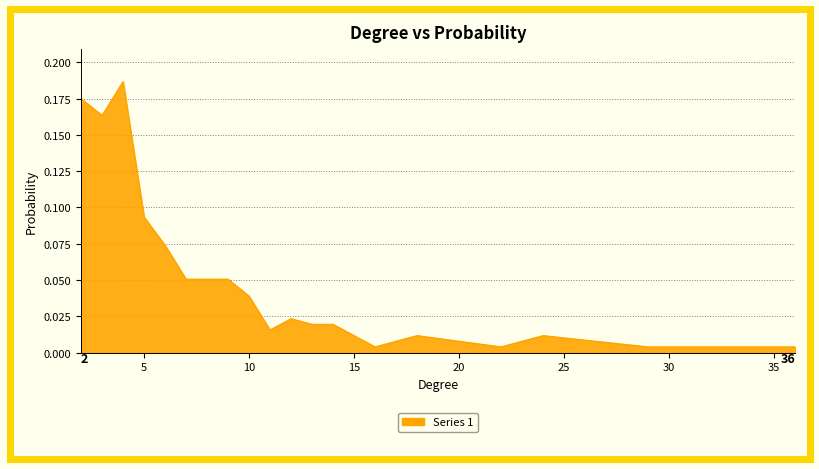

Rank the categories by value from highest to lowest.

4, 2, 3, 5, 6, 7, 8, 9, 10, 12, 13, 14, 11, 18, 24, 16, 22, 29, 36